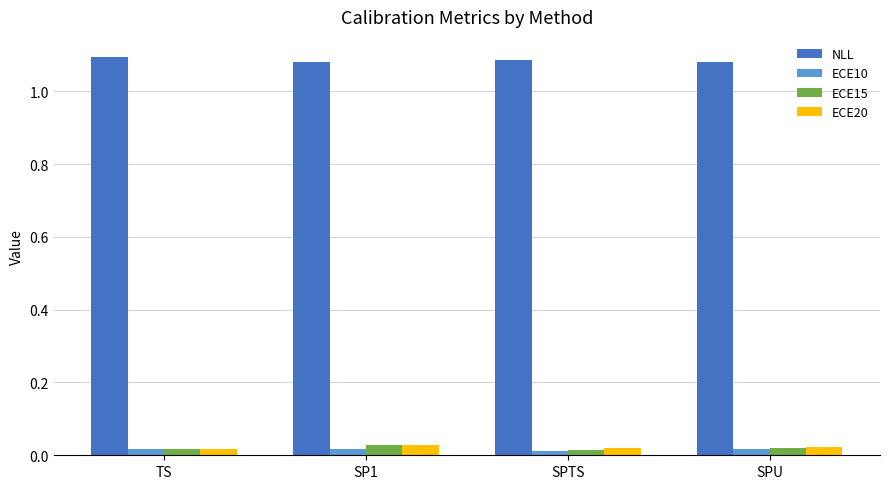

What position from the right is SP1?

3